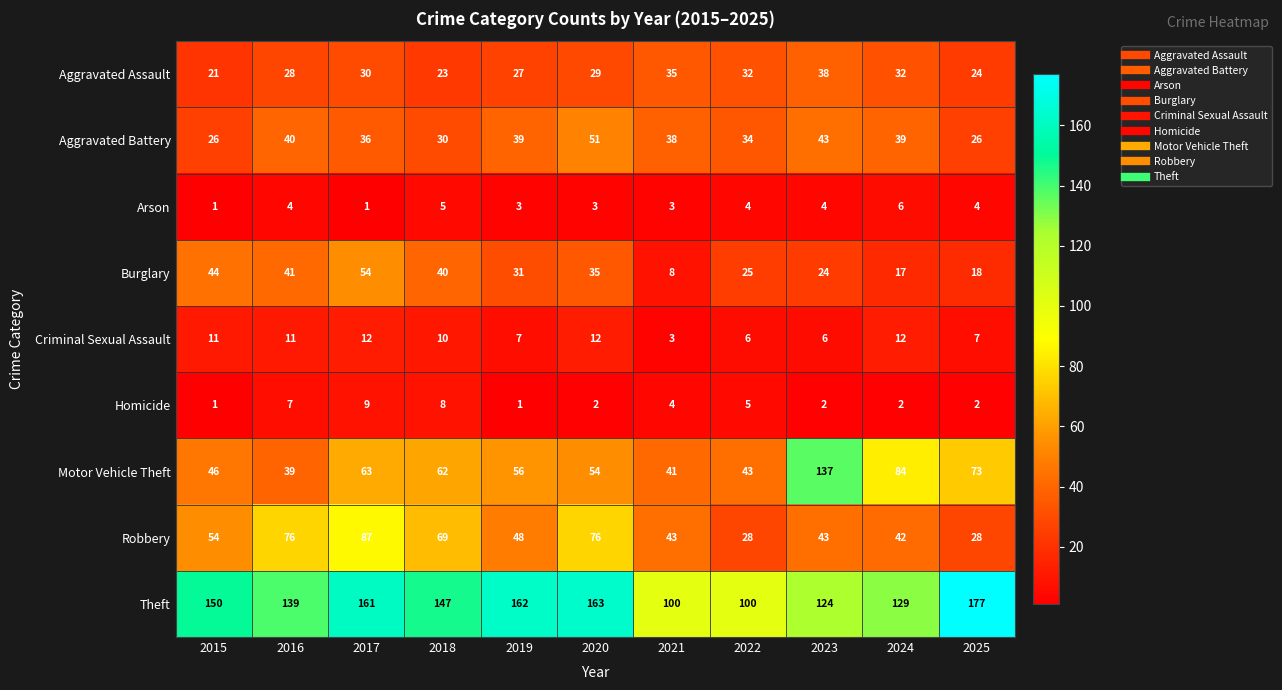

At which category does the chart reach its peak across all series?

2025